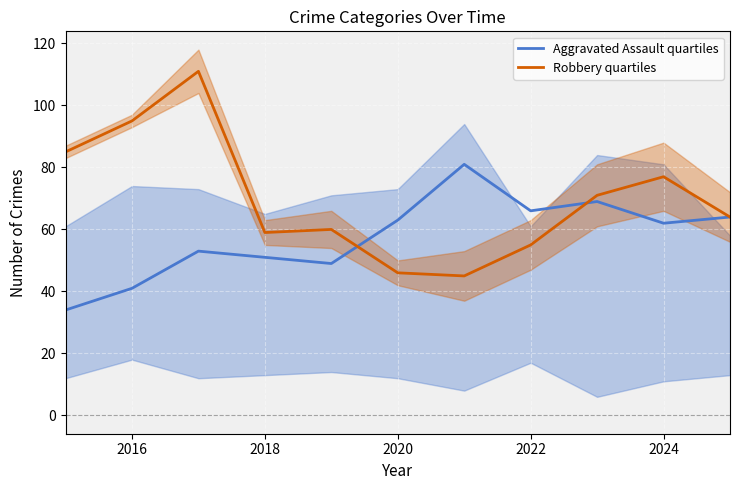

The value of Robbery at 2018 is 43. True or false?

False